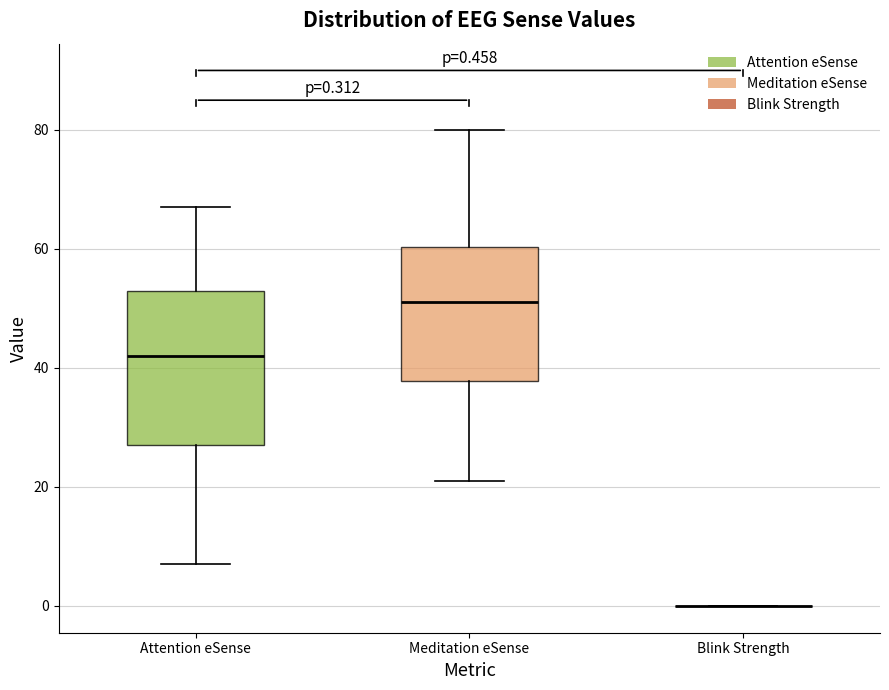

Which box is the tallest, from its lower edge to its upper edge?

Attention eSense